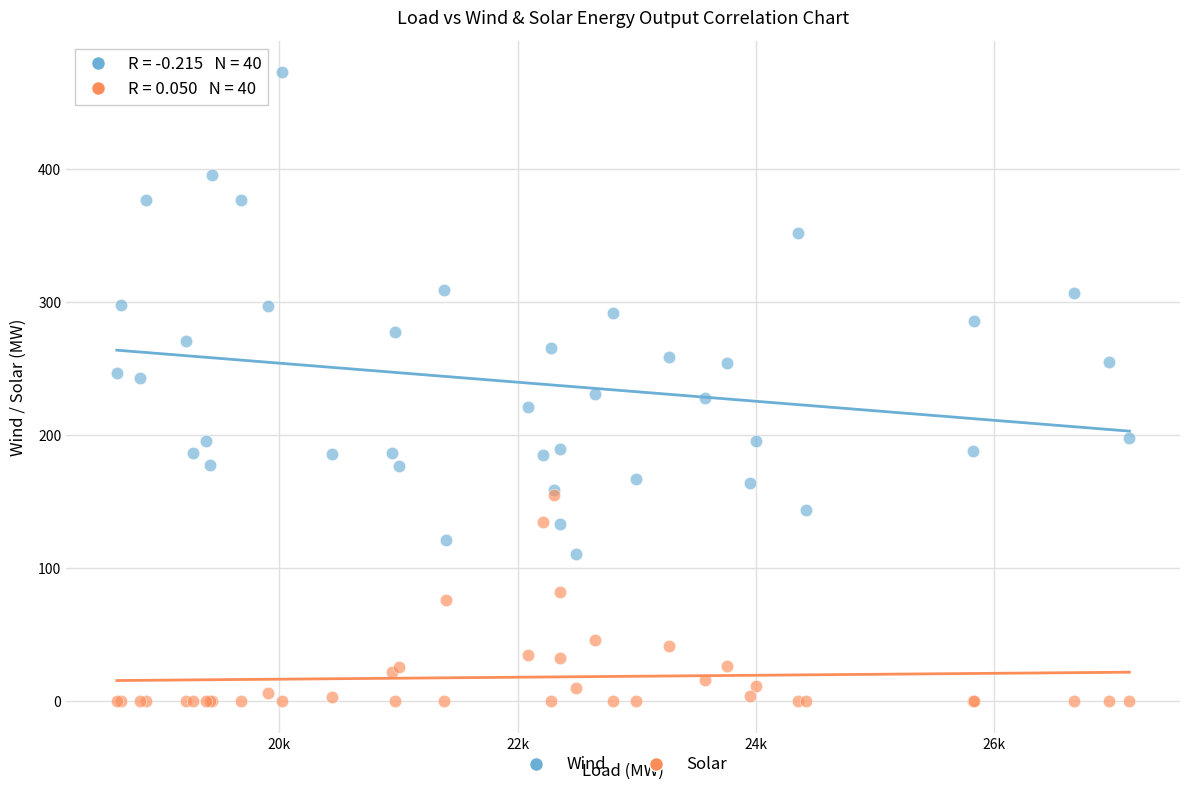

What are all the series names shown in the legend?

Wind, Solar